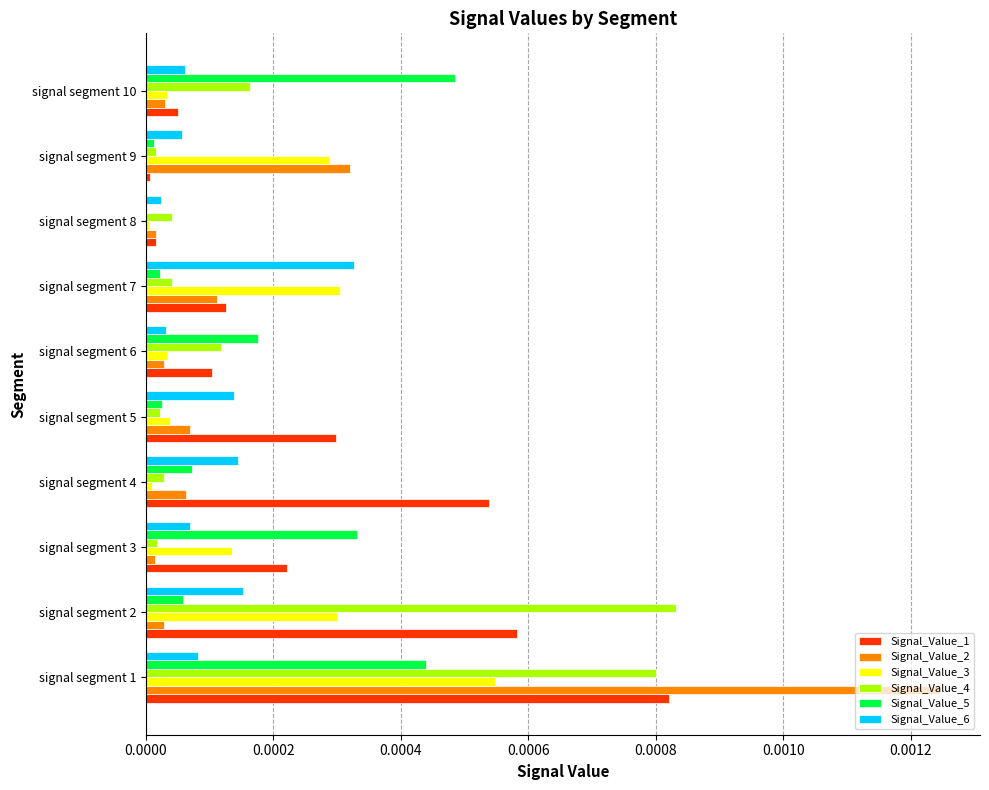

Which series has the largest total across all categories?

Signal_Value_1